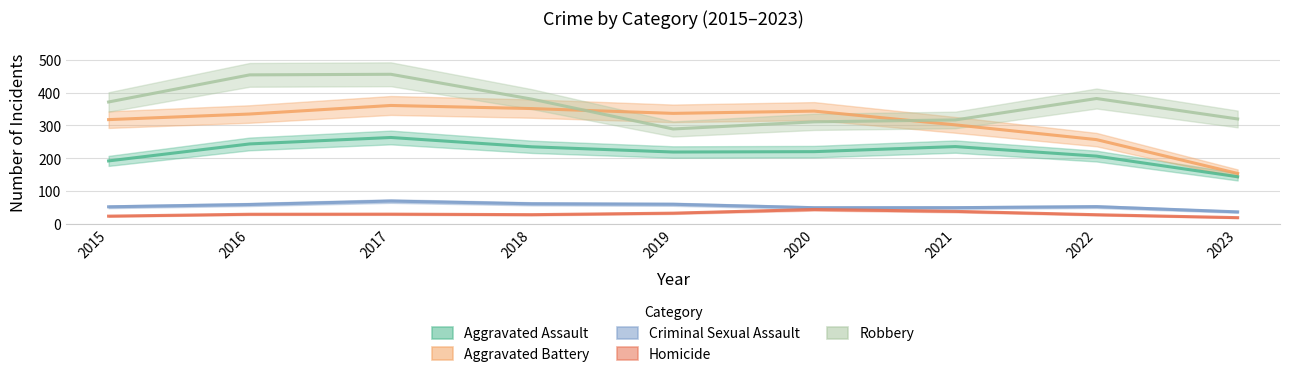

What is the difference between the Aggravated Battery values at 2017 and 2022?

104.5